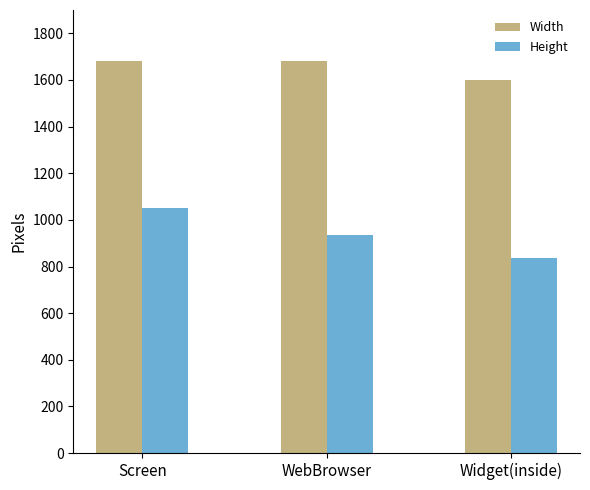

Reading left to right, list all the values displayed in this chart.

Width: 1680	1680	1600
Height: 1050	936	836